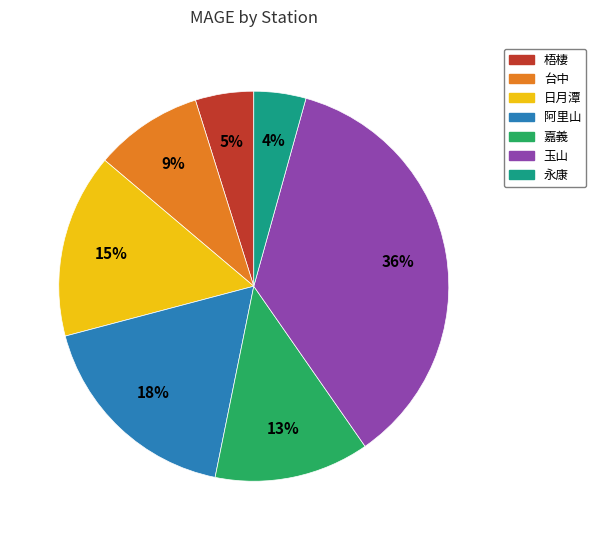

What percentage is the 玉山 slice, to the nearest percent?

36%